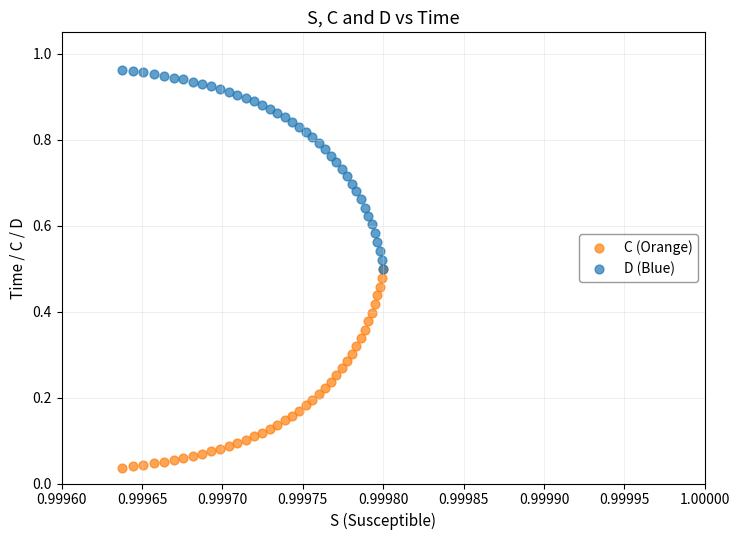

Which series reaches the maximum Y coordinate?

D (Blue)